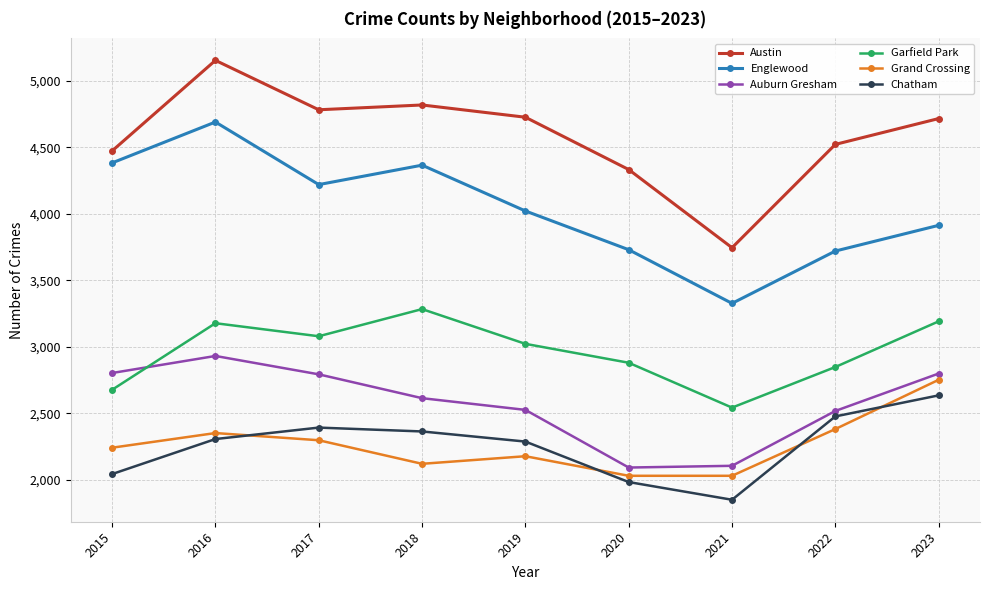

The value of Austin at 2023 is 6742. True or false?

False